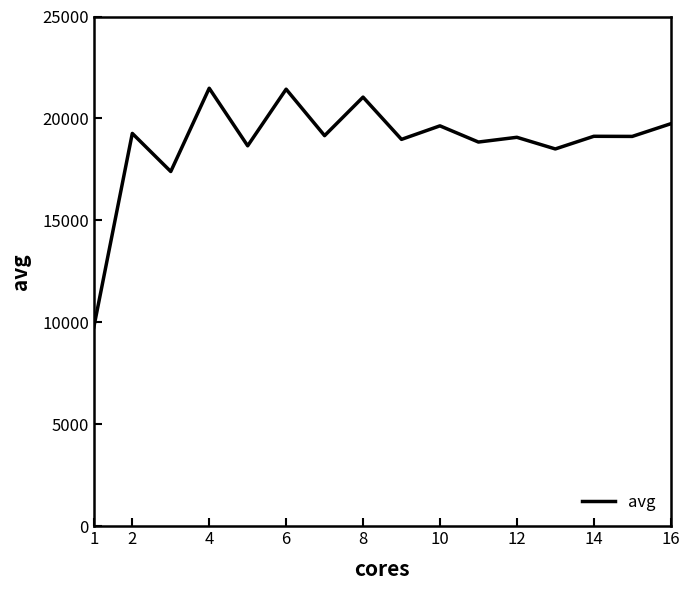

What is the difference between the maximum and minimum values?

11714.3